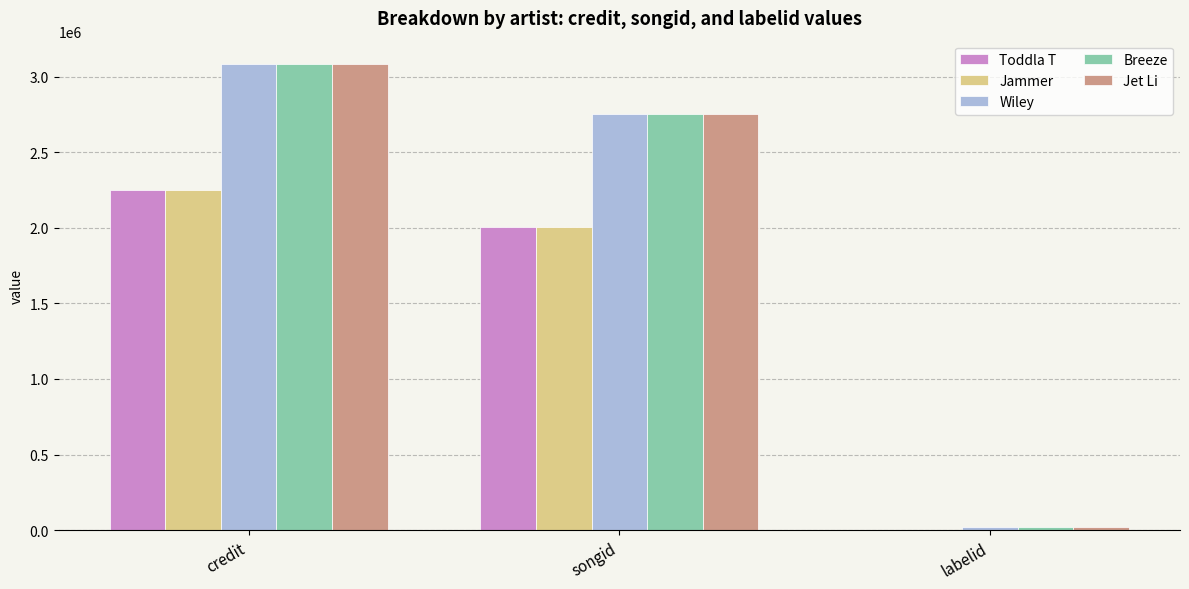

What is the maximum value shown in the chart?

3084054